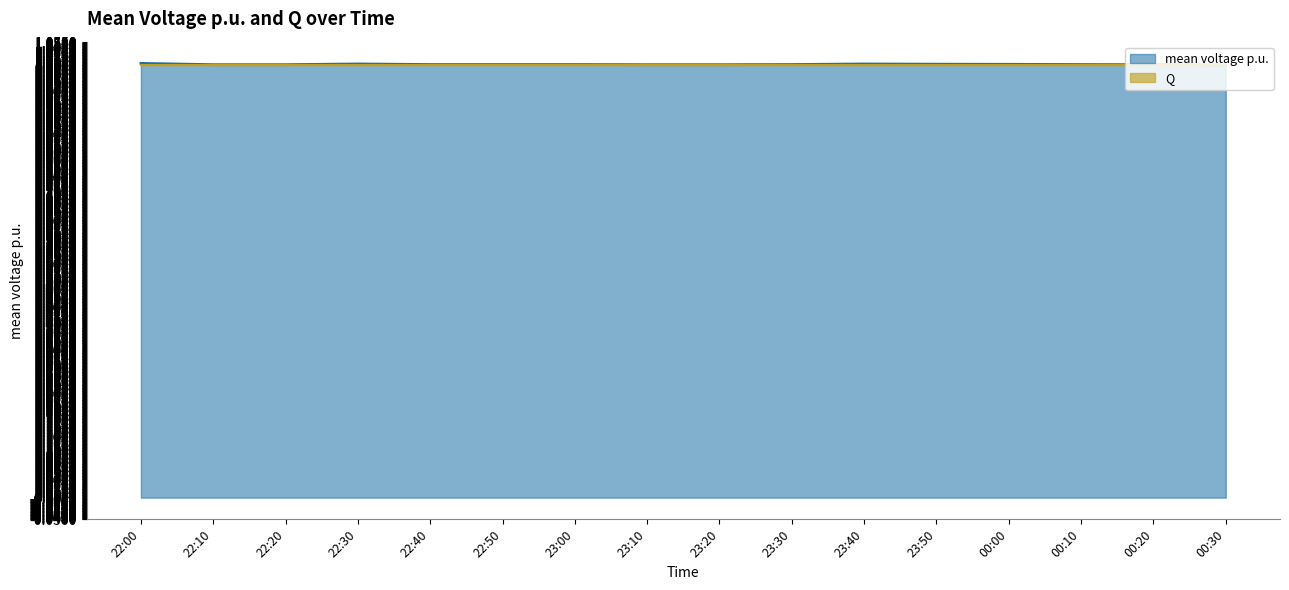

The chart shows a value of 0.5 at 22:10. True or false?

False